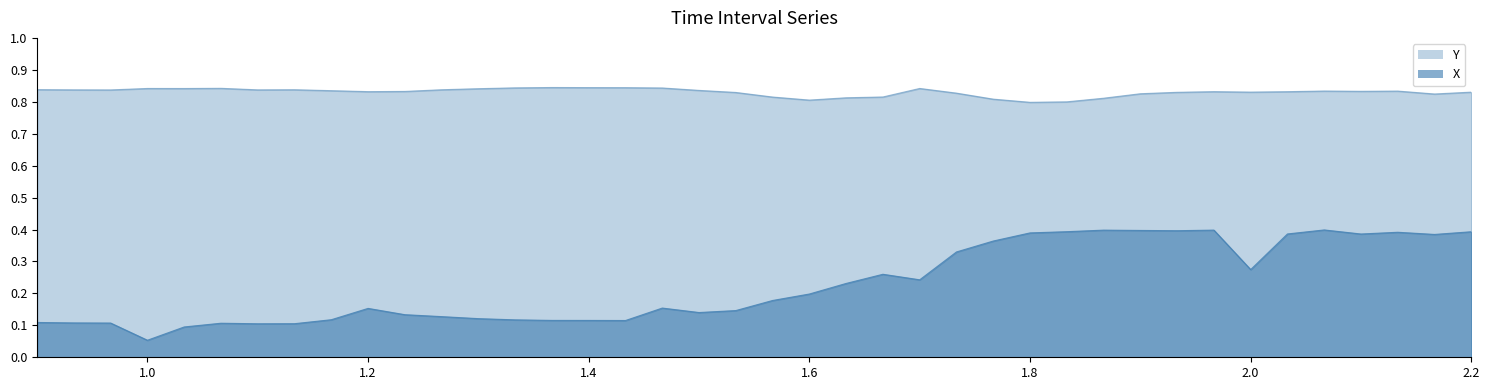

In Y, how many points are higher than both neighbors (excluding endpoints)?

8